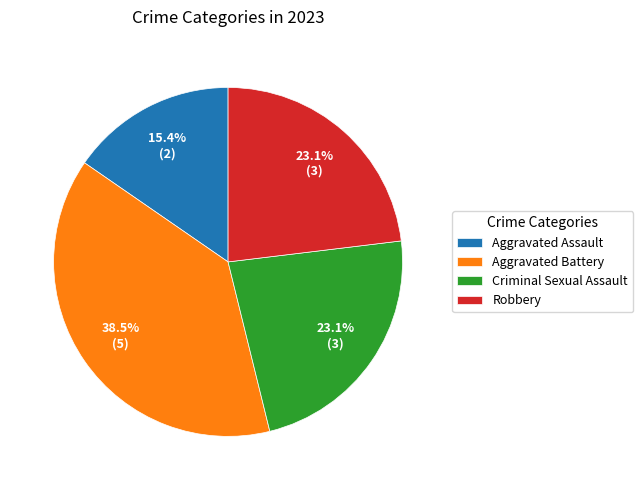

To the nearest percent, what is the difference between the Aggravated Battery and Aggravated Assault slice percentages?

23%